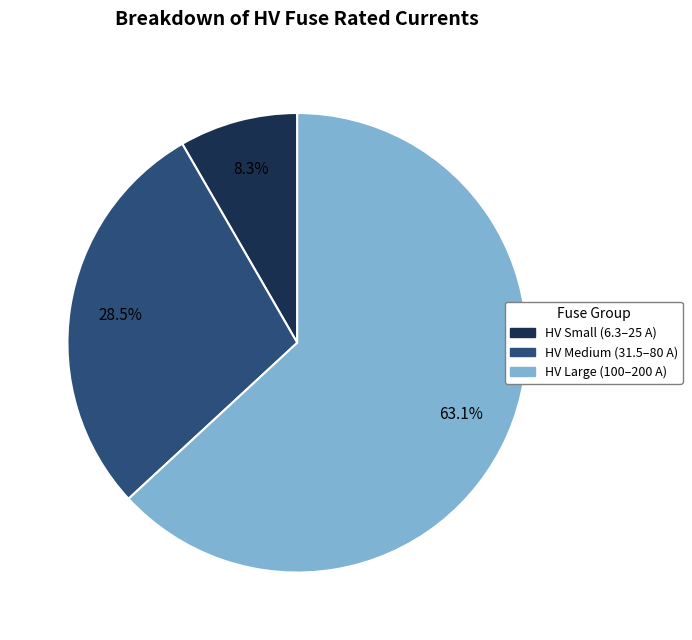

Is there a majority slice in this chart?

Yes